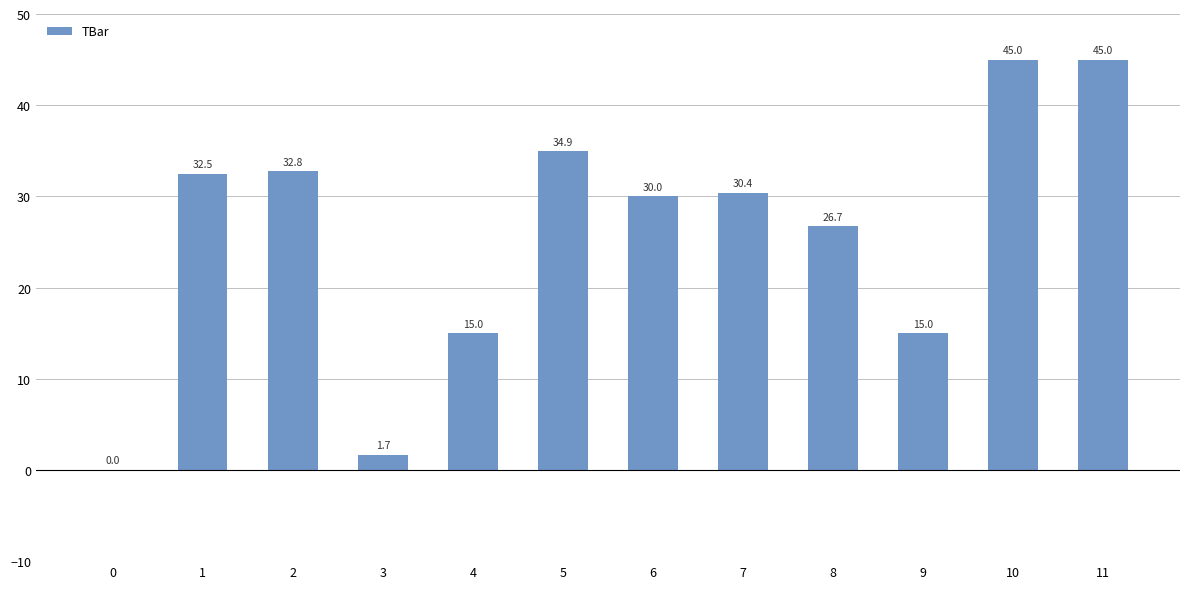

Read the value at 8.

26.7